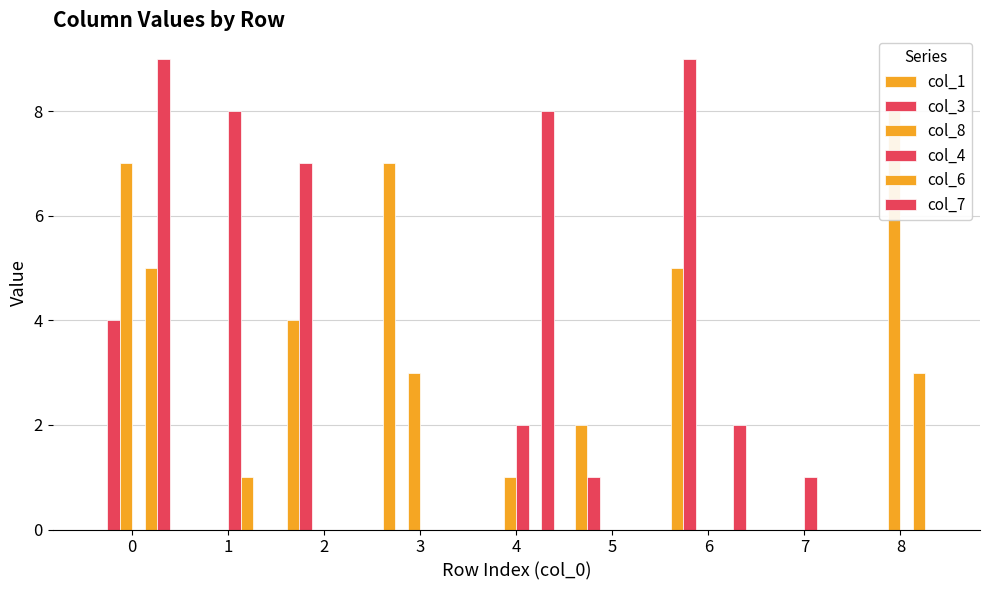

How many data points in col_3 are above 0?

4